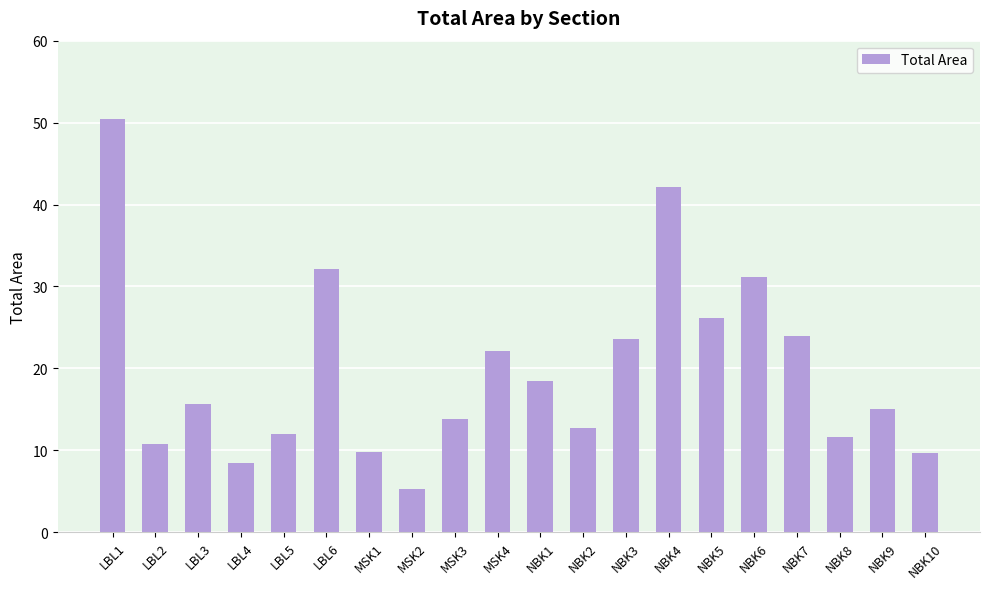

True or false: the data shows 16.9 at NBK8.

False